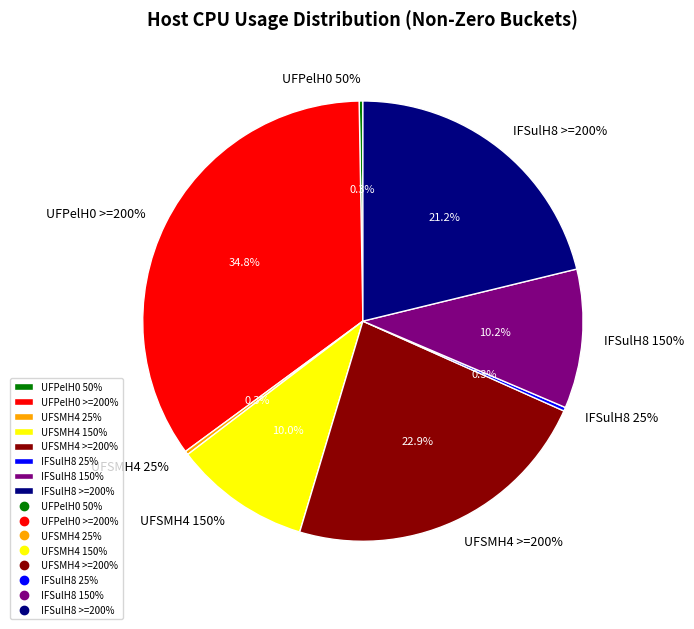

Does any single category account for the majority?

No